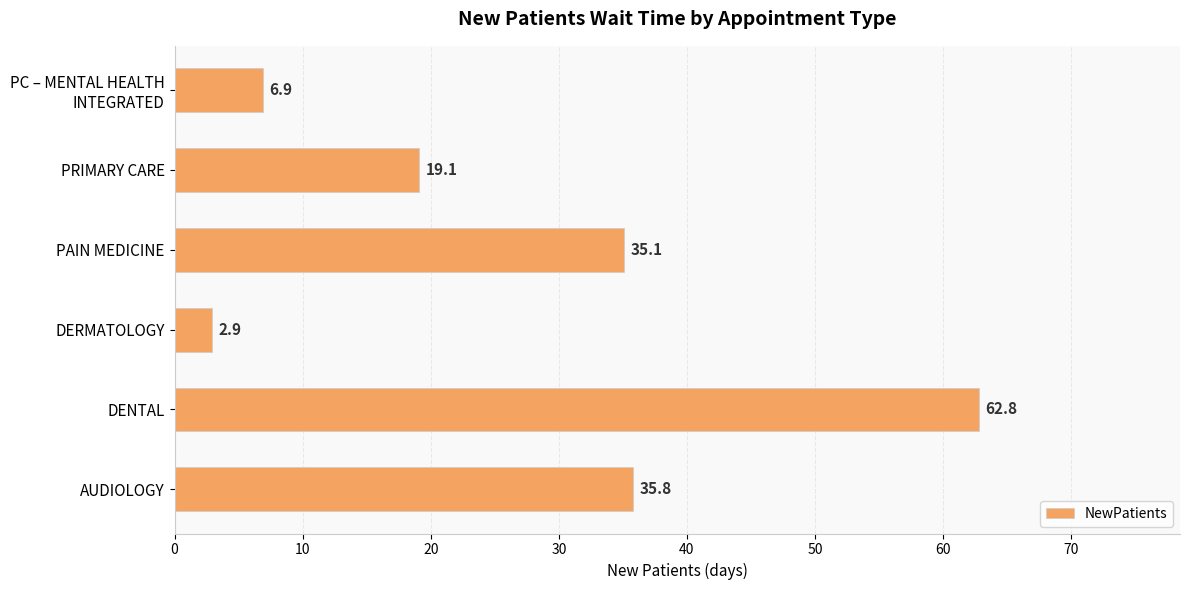

How many values exceed 35?

3